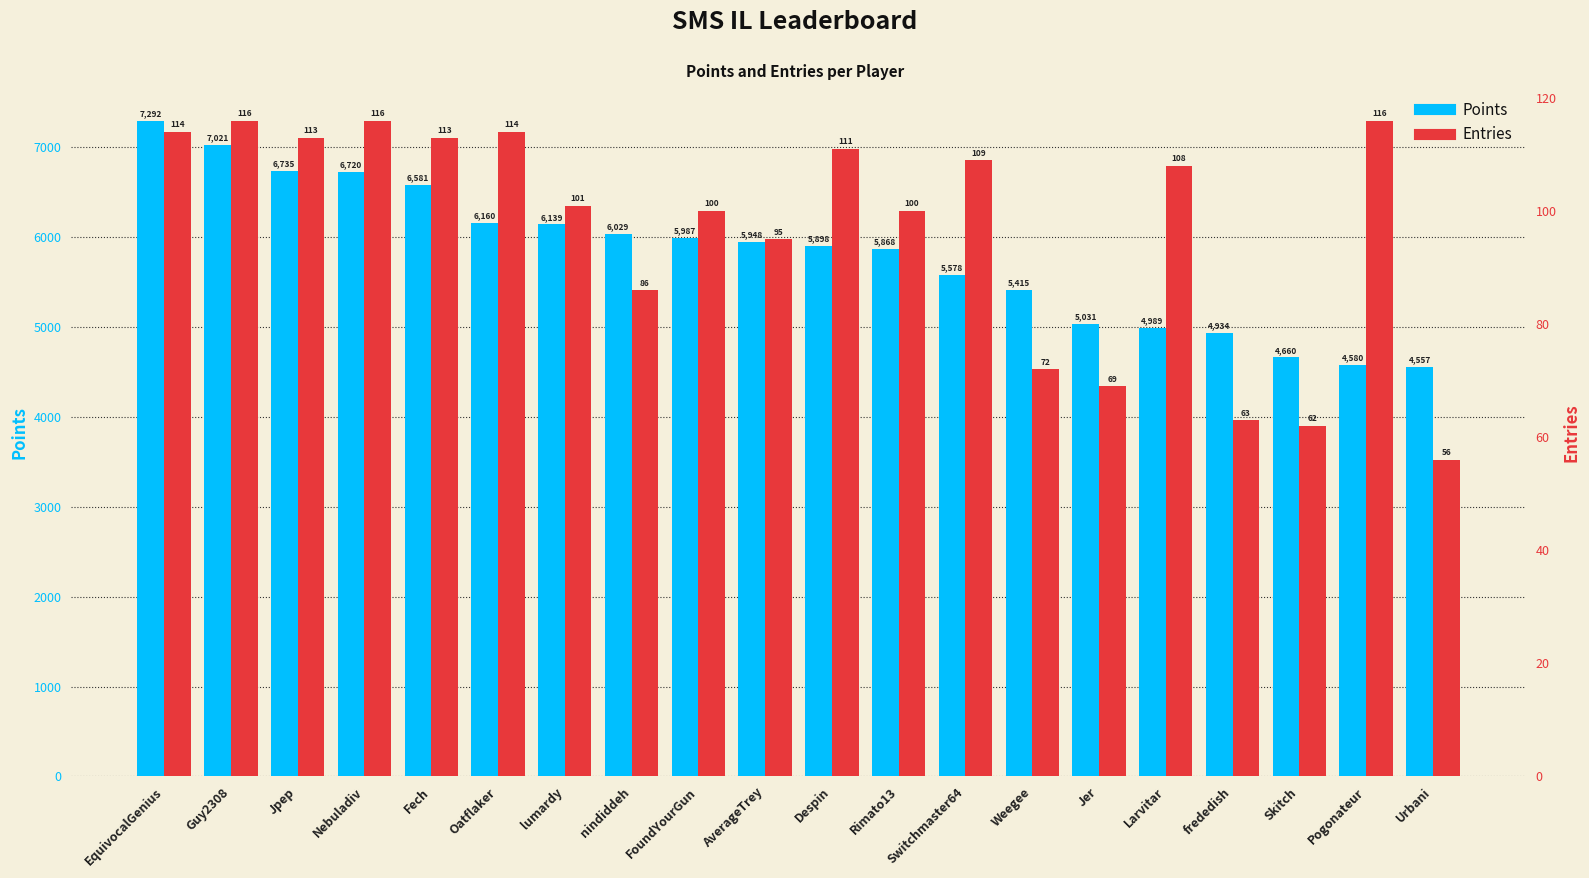

Which category has the lowest value across all series?

Urbani